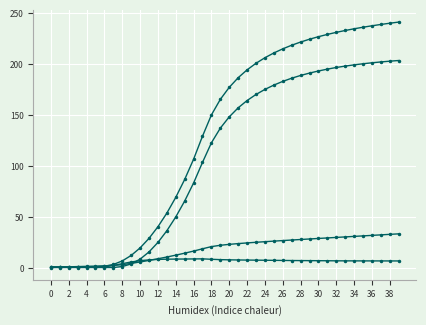

Reading right to left, list all the values displayed in this chart.

col_1: 240.7	239.6	238.4	237.1	235.7	234.2	232.5	230.7	228.6	226.4	223.9	221.2	218.0	214.5	210.4	205.8	200.3	193.9	186.2	176.7	165.0	149.7	128.8	106.2	86.3	68.8	53.3	40.0	28.6	19.2	11.8	6.4	3.0	1.2	0.8	0.7	0.5	0.4	0.3	0.1
col_2: 6.4	6.5	6.5	6.5	6.5	6.5	6.5	6.6	6.6	6.7	6.7	6.8	6.8	6.9	7.0	7.1	7.2	7.3	7.4	7.5	7.7	8.1	8.5	8.4	8.3	8.3	8.2	8.0	7.5	6.7	5.4	3.8	2.0	0.6	0.3	0.4	0.5	0.5	0.6	0.7
col_3: 33.0	32.5	32.0	31.5	31.0	30.5	30.0	29.5	29.0	28.5	28.0	27.5	27.0	26.4	25.9	25.3	24.7	24.1	23.5	22.7	21.8	20.5	18.4	16.1	14.1	12.1	10.3	8.6	7.0	5.4	4.0	2.8	2.0	1.6	1.4	1.2	0.9	0.7	0.4	0.2
col_0: 203.0	202.4	201.6	200.8	199.8	198.8	197.6	196.2	194.6	192.8	190.7	188.4	185.7	182.6	178.9	174.7	169.7	163.8	156.6	147.8	136.7	122.3	103.1	82.9	65.2	49.6	36.0	24.6	15.3	8.2	3.5	1.0	0.0	0.0	0.0	0.0	0.0	0.0	0.0	0.0